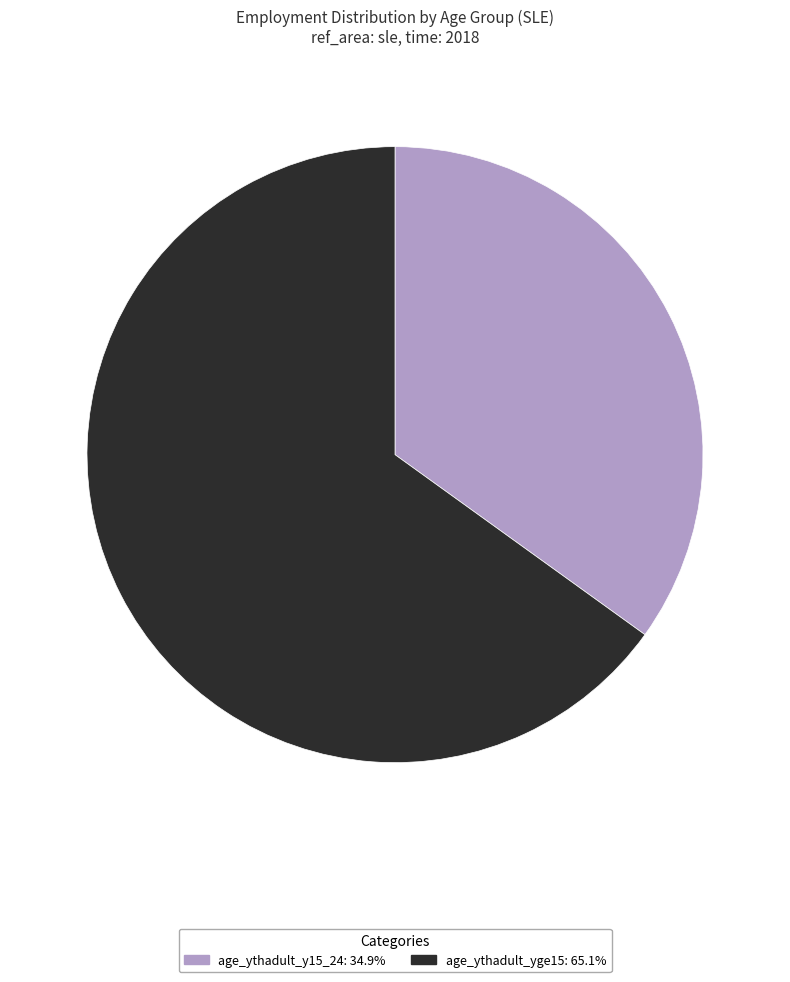

The age_ythadult_y15_24 slice represents 35% of the pie. True or false?

True